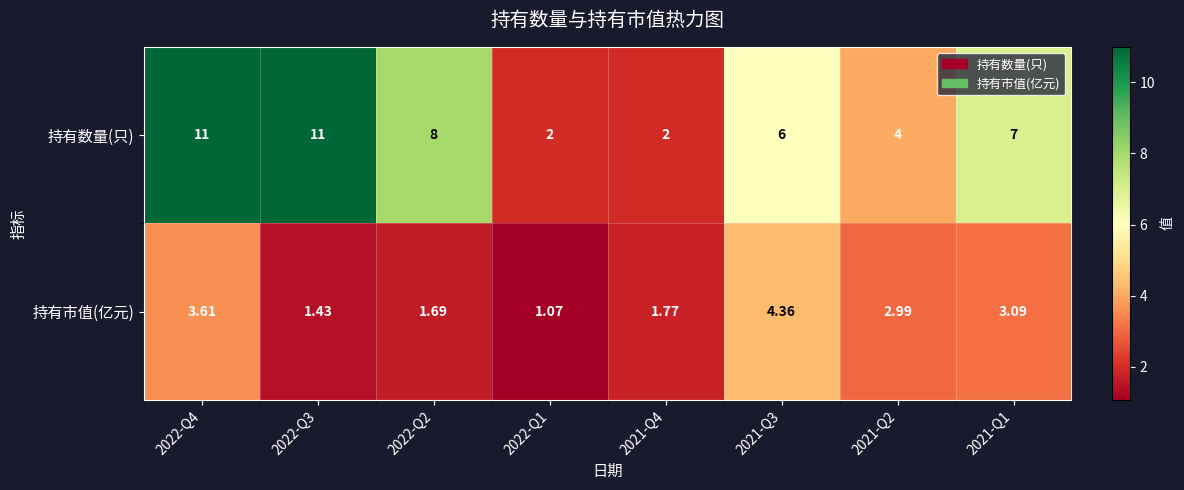

Is the value of 持有市值(亿元) at 2022-Q1 greater than the value of 持有数量(只) at 2022-Q1?

No